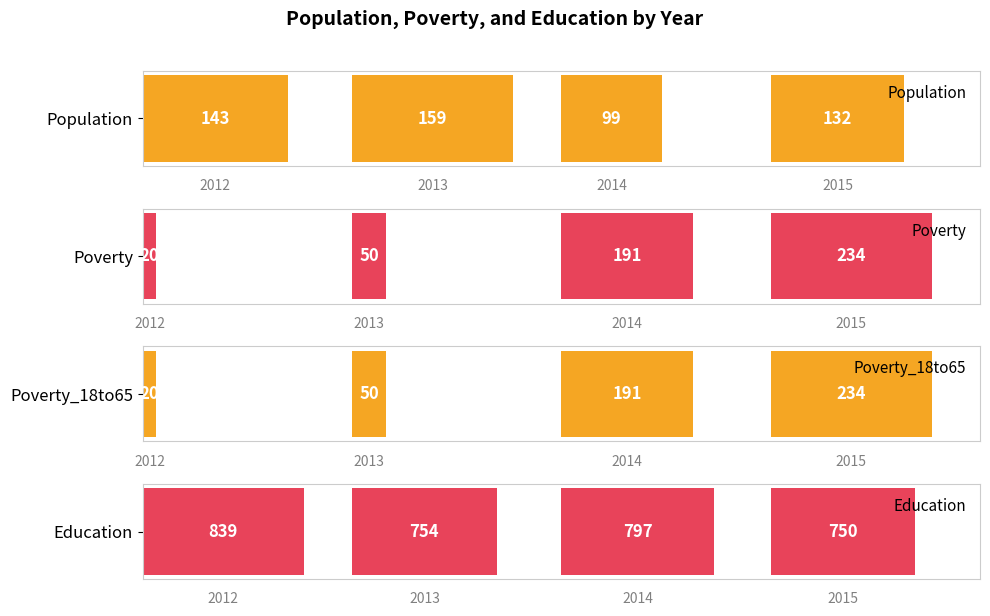

What is the value of the Population bar at the 3rd from the left?

99